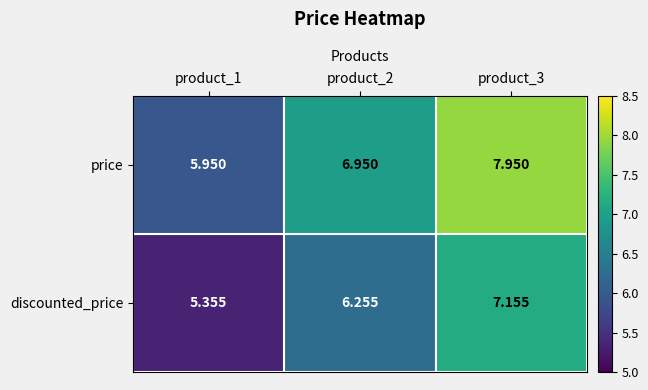

Between product_1 and product_3, which series saw the biggest shift?

price